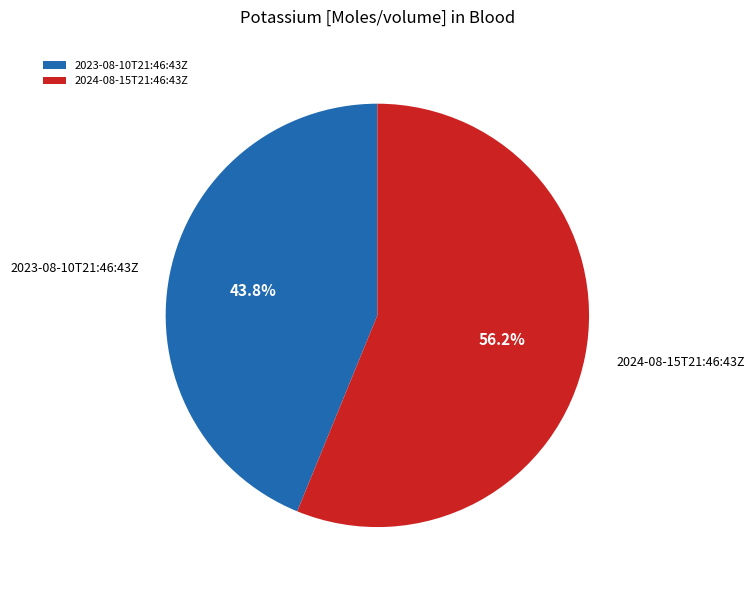

To the nearest percent, what percentage of the pie is 2024-08-15T21:46:43Z?

56%